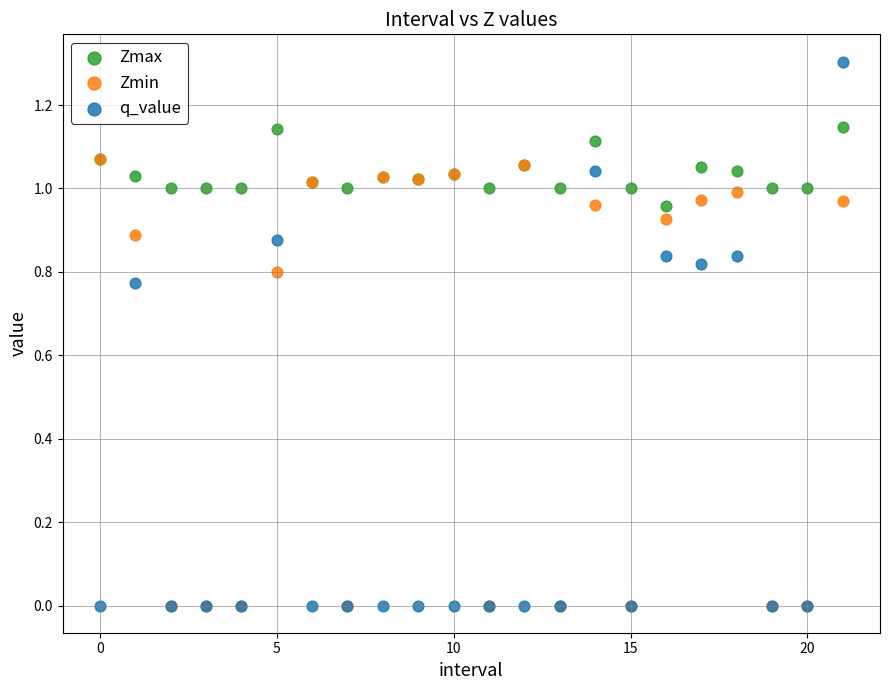

Which series has the largest Y range (max minus min)?

q_value